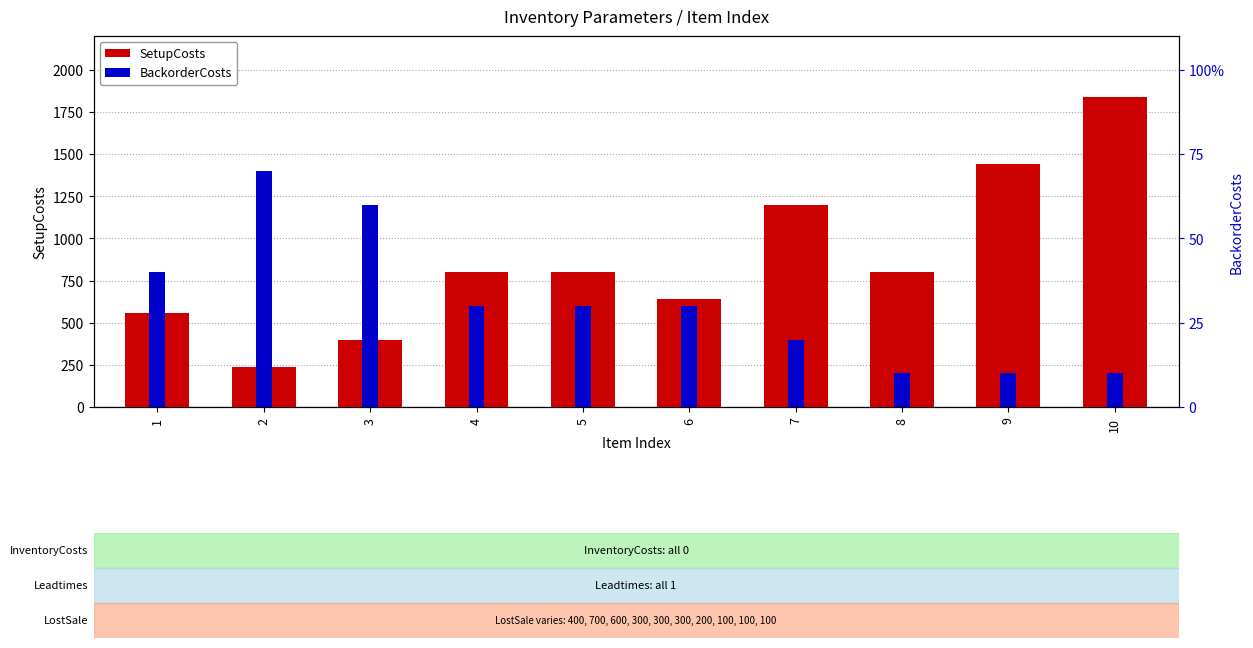

At 10, list the series in order from smallest to largest.

BackorderCosts, SetupCosts